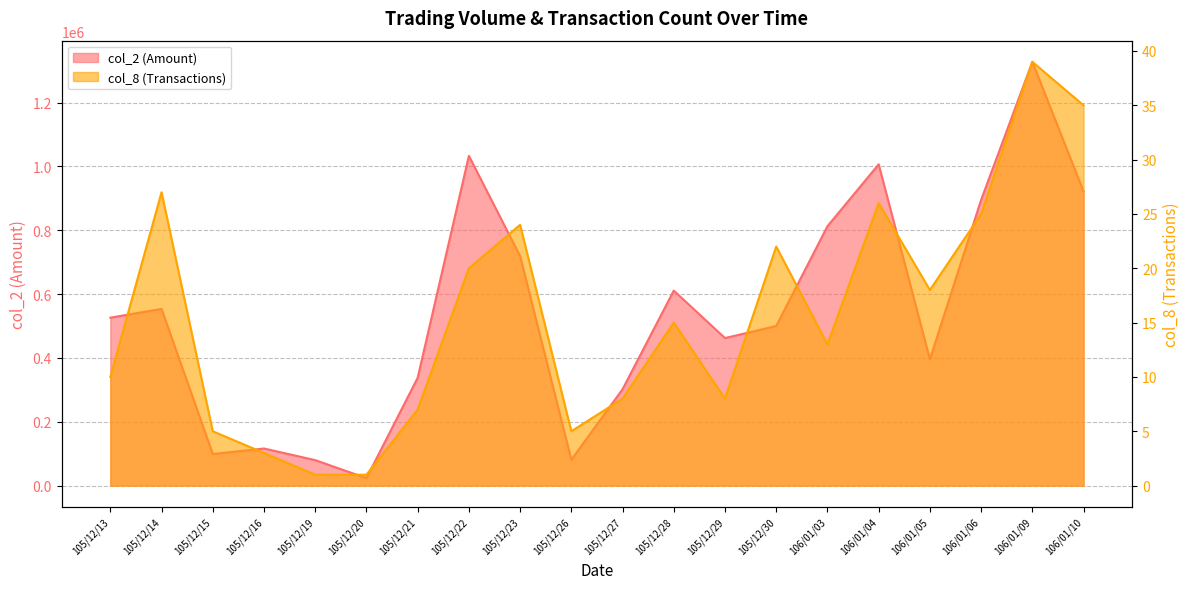

How many interior local valleys does the col_2 series have?

5